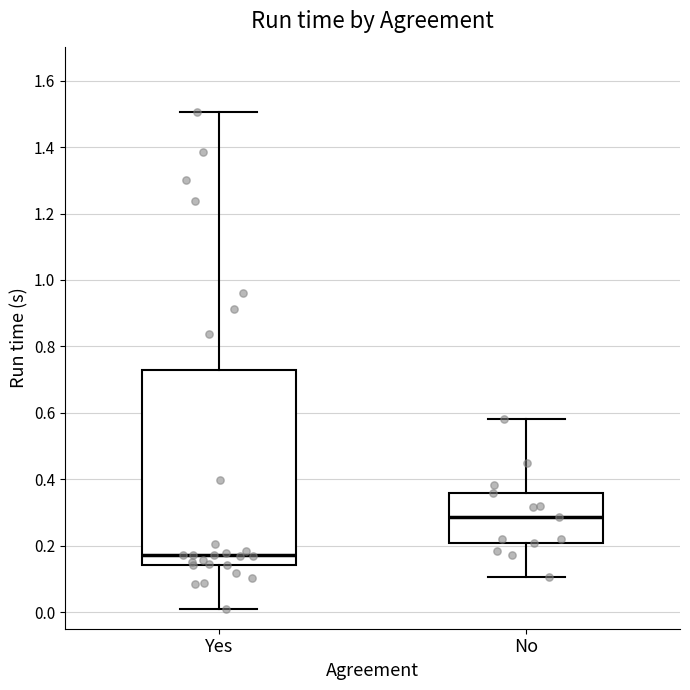

Reading left to right, transcribe this box plot: for each box, give where its median line is, the range the box spans, and where its two whiskers end, as read against the y-axis. The values are not printed on the chart, so give them approximately, as read against the axis.

Yes: median 0.18, box 0.14 to 0.72, whiskers 0.02 to 1.50
No: median 0.28, box 0.20 to 0.36, whiskers 0.10 to 0.58